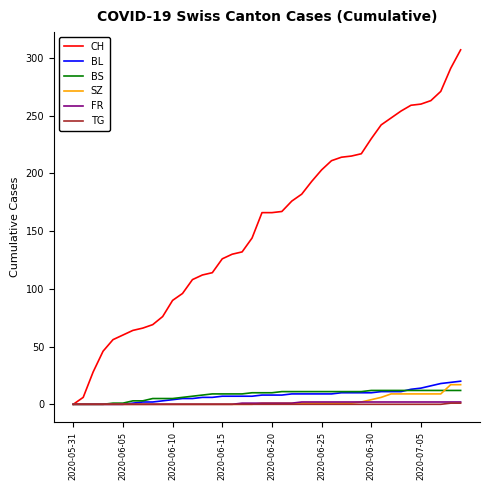

Which series has the largest range (max minus min)?

CH